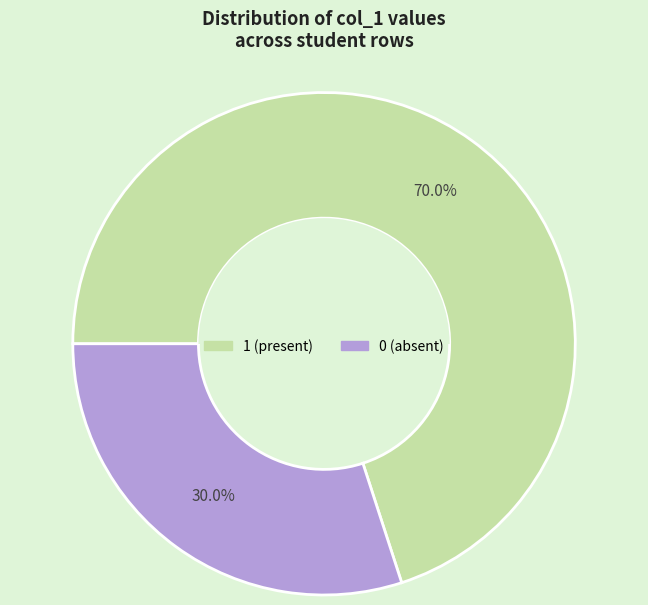

Is there any slice that represents more than half of the pie?

Yes